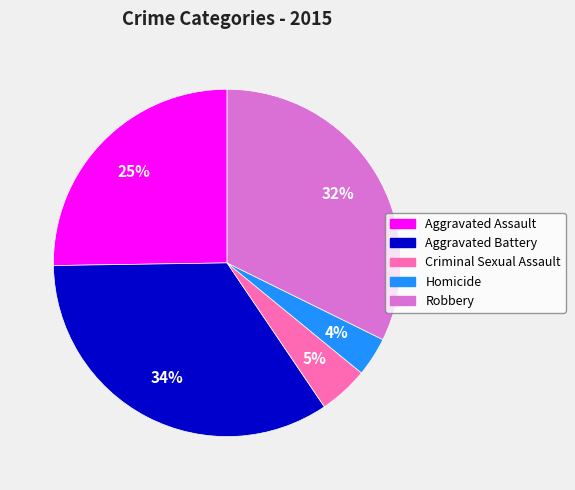

How many segments does this pie chart have?

5